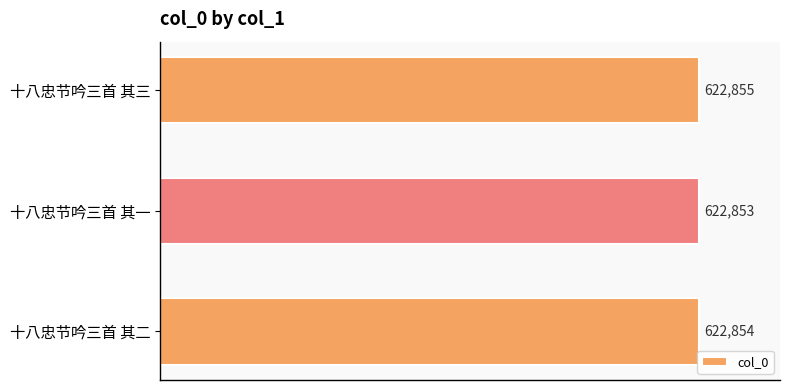

What is the difference between the maximum and second lowest values?

1